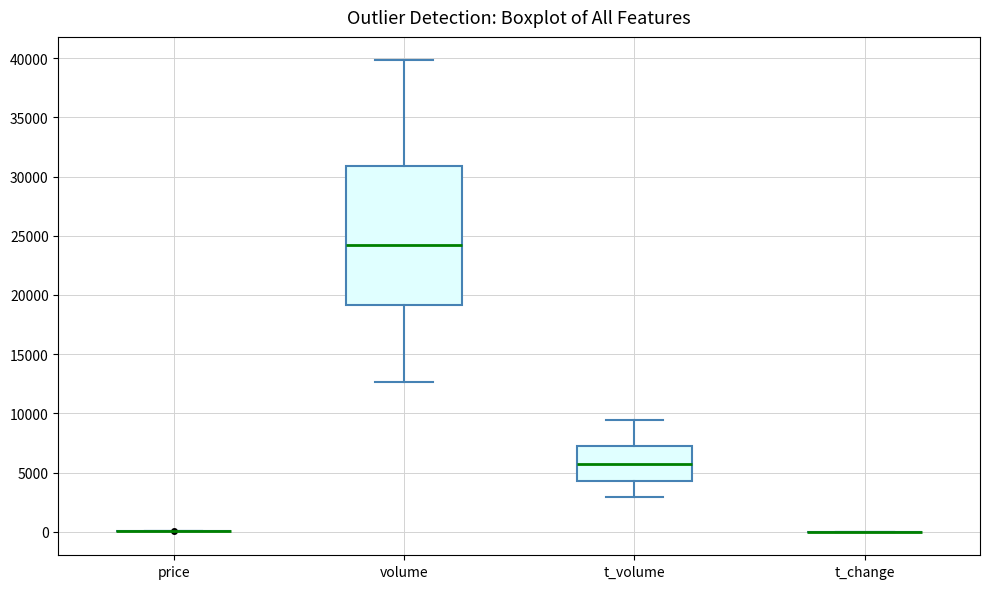

Reading left to right, read every box against the y-axis: the position of its median line, the range the box covers, and the ends of its whiskers. The values are not printed on the chart, so give them approximately, as read against the axis.

price: box collapsed to a line at 0, whiskers 0 to 0
volume: median 24000, box 19000 to 31000, whiskers 12500 to 40000
t_volume: median 5500, box 4500 to 7000, whiskers 3000 to 9500
t_change: box collapsed to a line at 0, whiskers 0 to 0